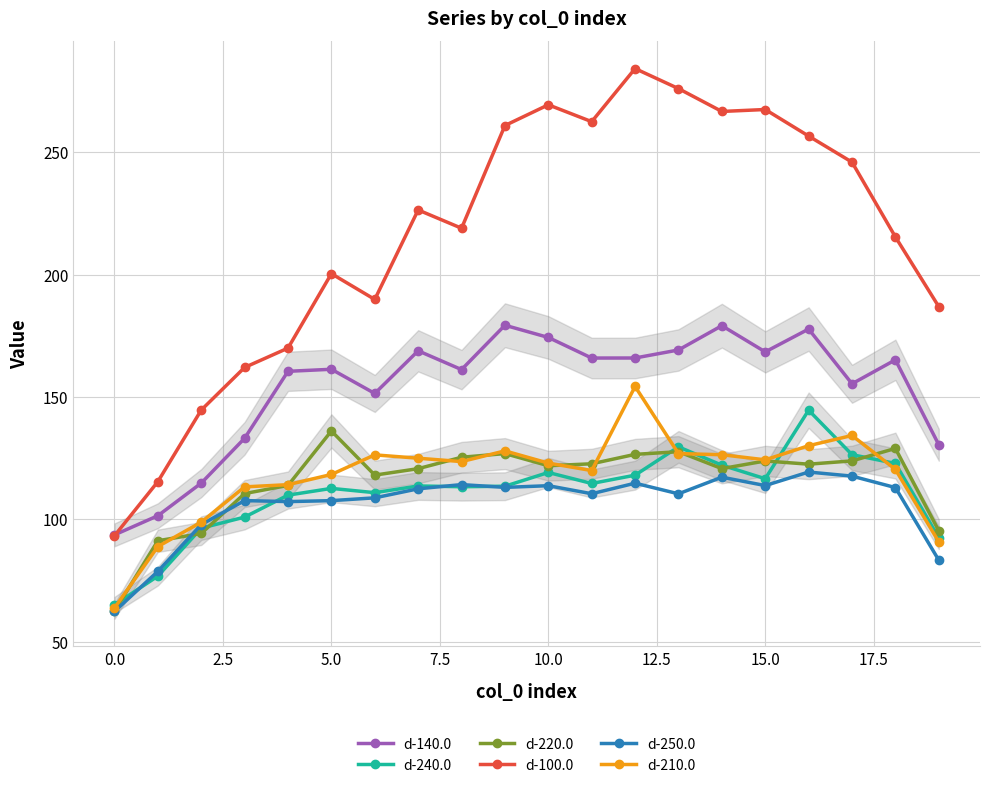

What is the difference between the highest and lowest values at 14?

149.5